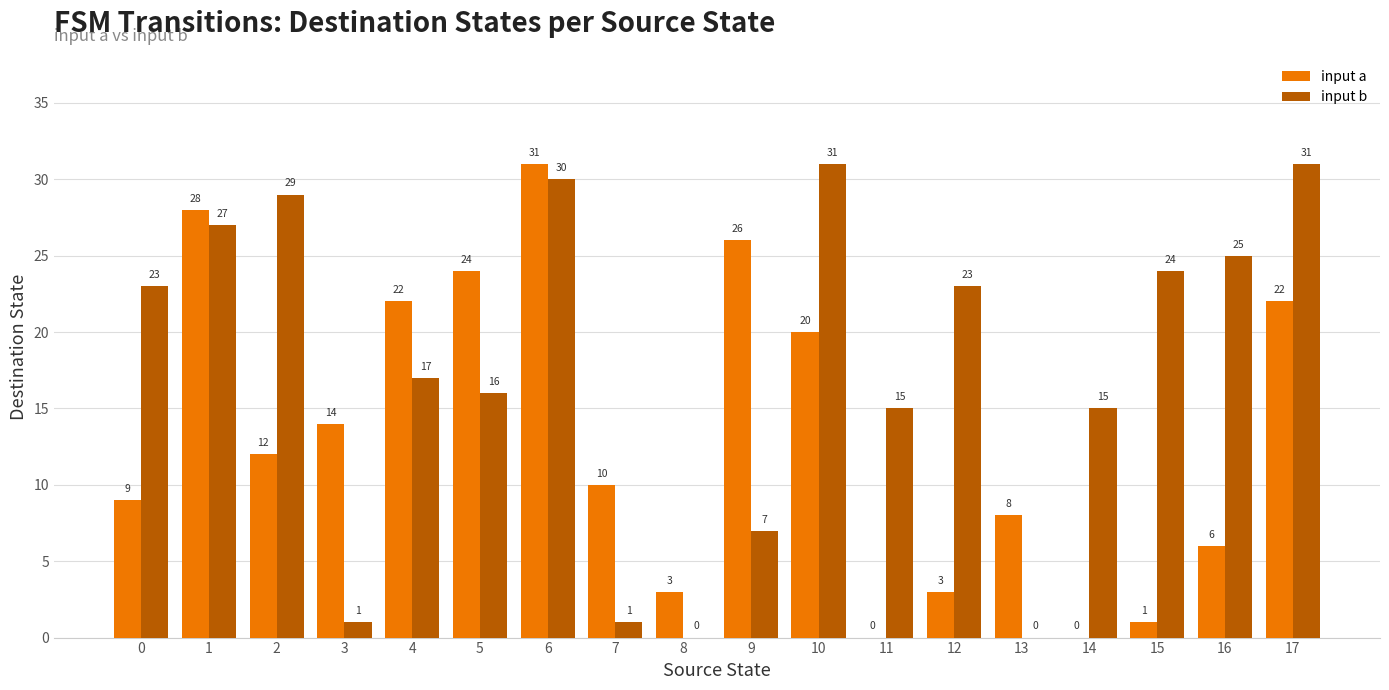

What is the maximum value shown in the chart?

31